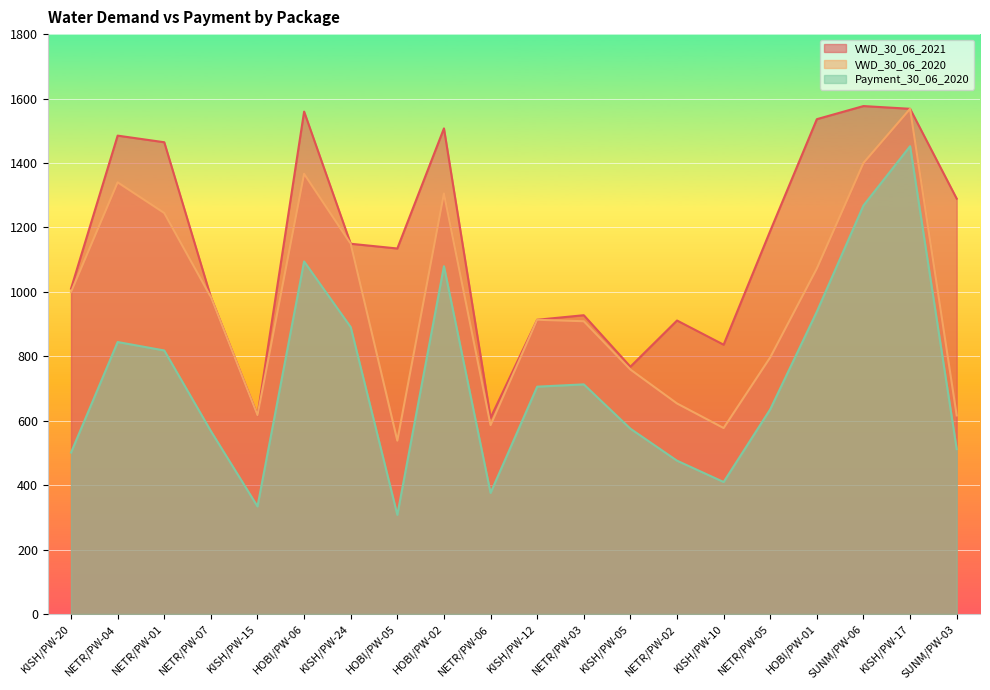

What is the value of the VWD_30_06_2020 point at the 14th from the left?

653.5